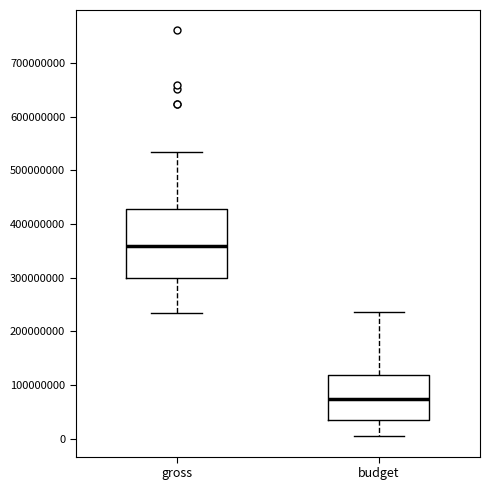

Reading left to right, read every box against the y-axis: the position of its median line, the range the box covers, and the ends of its whiskers. The values are not printed on the chart, so give them approximately, as read against the axis.

gross: median 360000000, box 300000000 to 430000000, whiskers 230000000 to 530000000
budget: median 70000000, box 30000000 to 120000000, whiskers 10000000 to 240000000